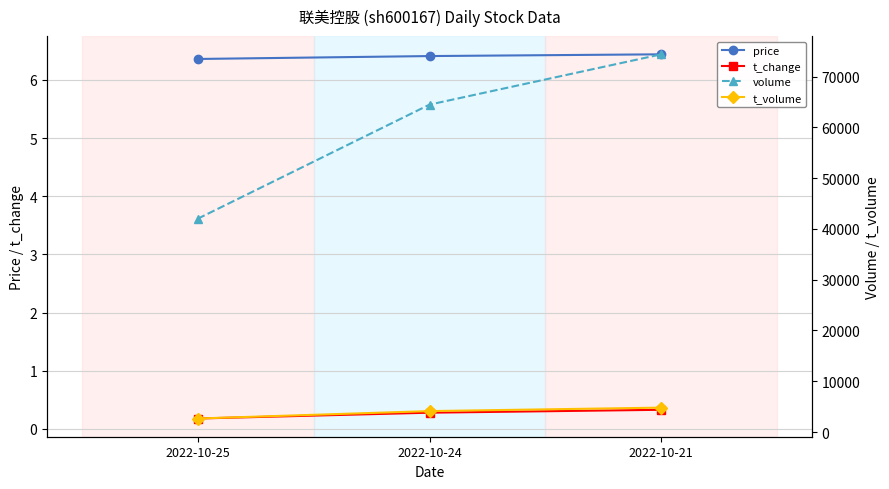

At how many categories does at least one series exceed 16395?

3